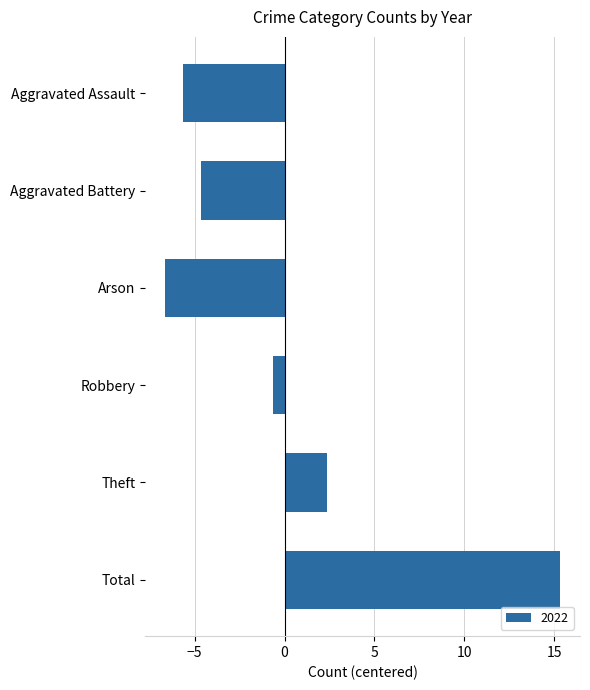

What is the difference between the maximum and minimum values?

22.0